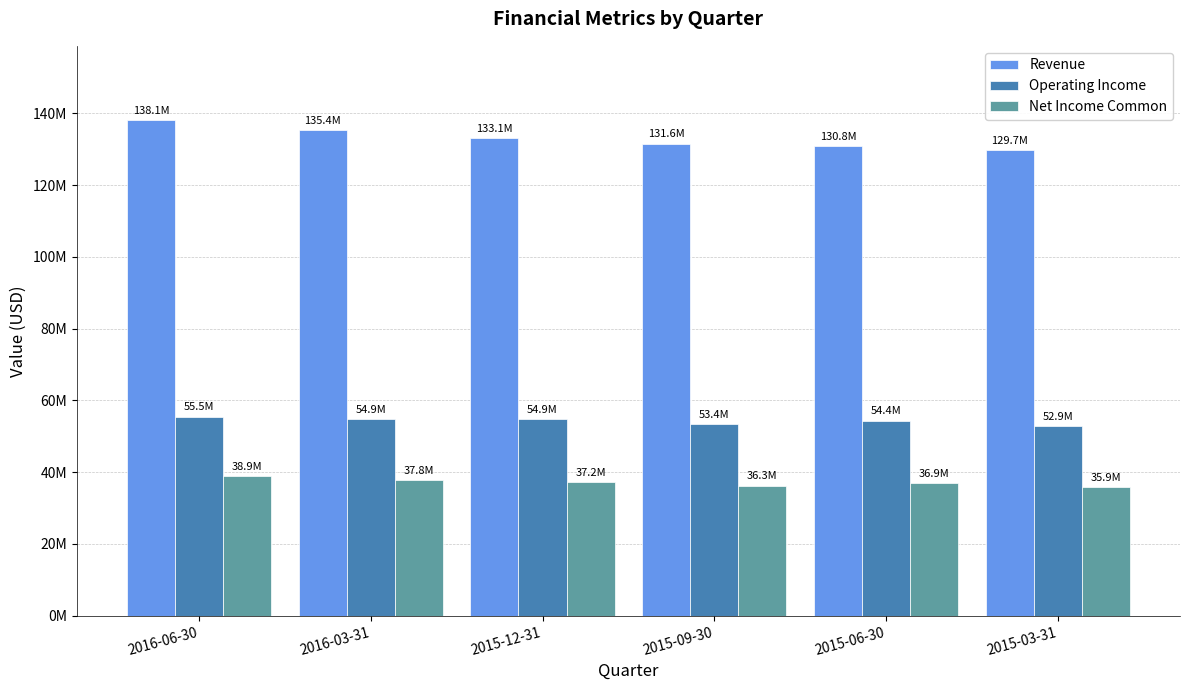

At which label is Operating Income closest to 54201000?

2015-06-30